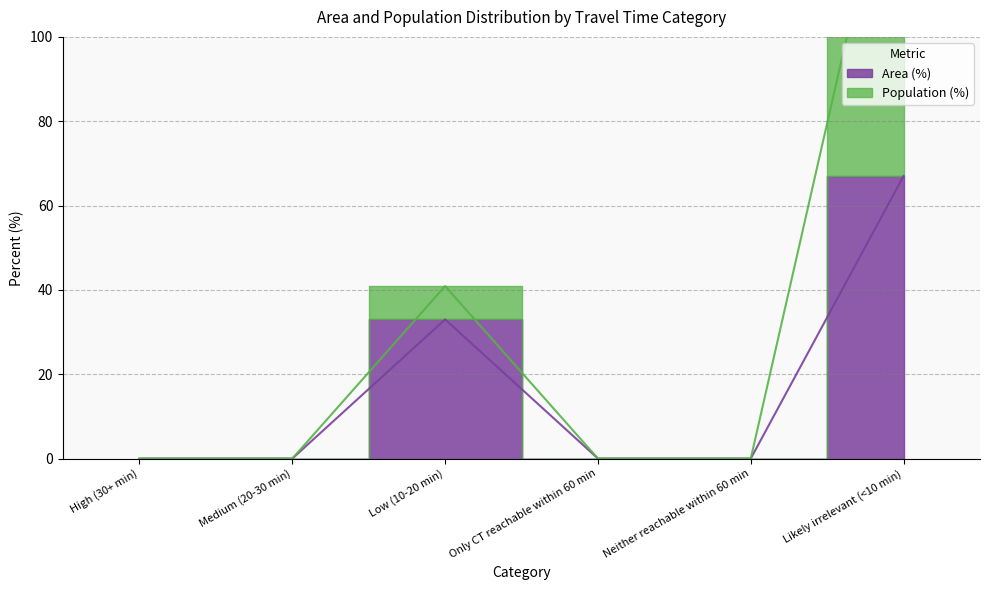

How many series are shown in this chart?

2